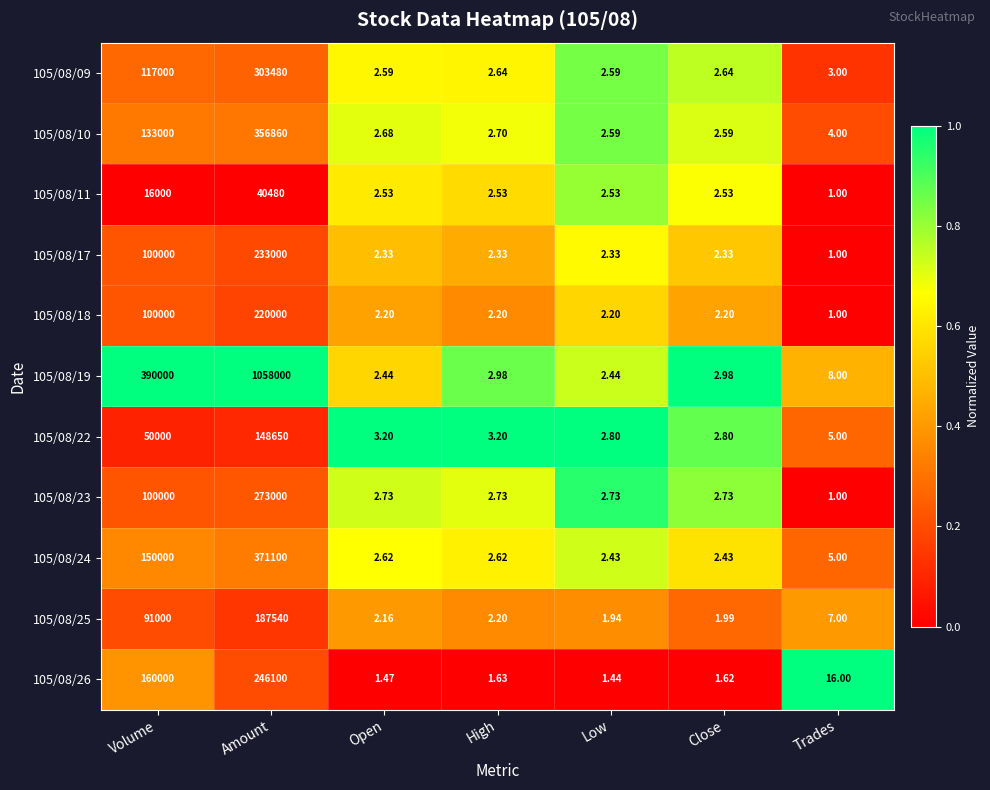

At which category is the sum across all series the highest?

Amount